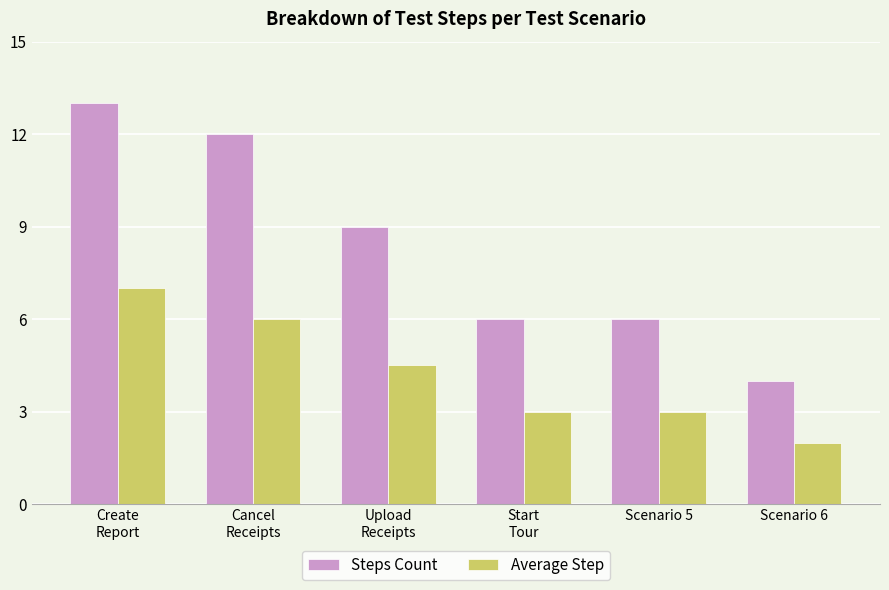

True or false: Average Step has a value of 1.0 at Upload
Receipts.

False